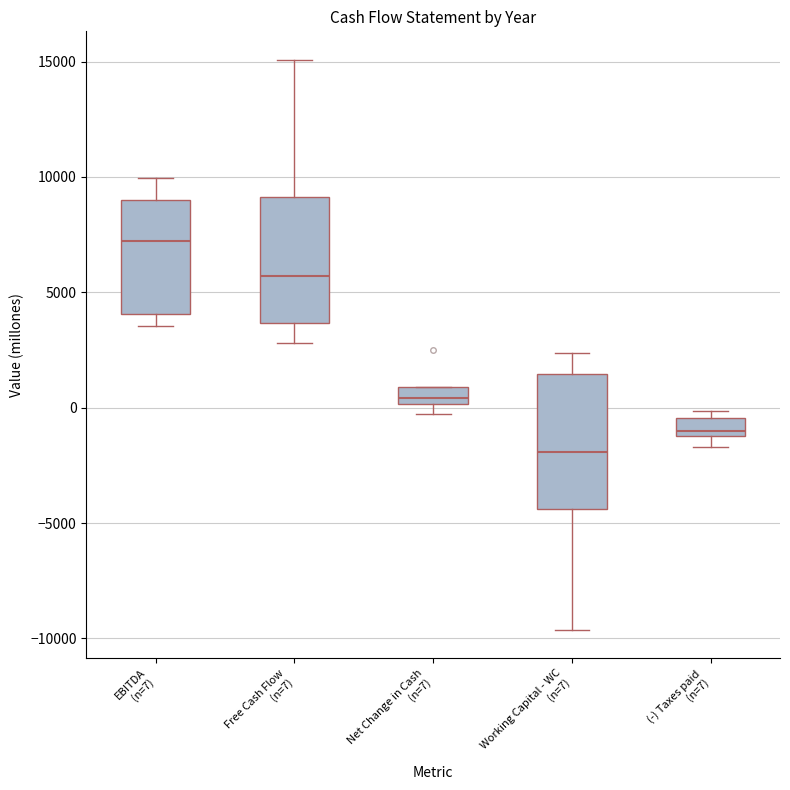

Where does the upper whisker of the box for EBITDA (n=7) end on the y-axis? The values are not printed on the chart, so give them approximately, as read against the axis.

10000